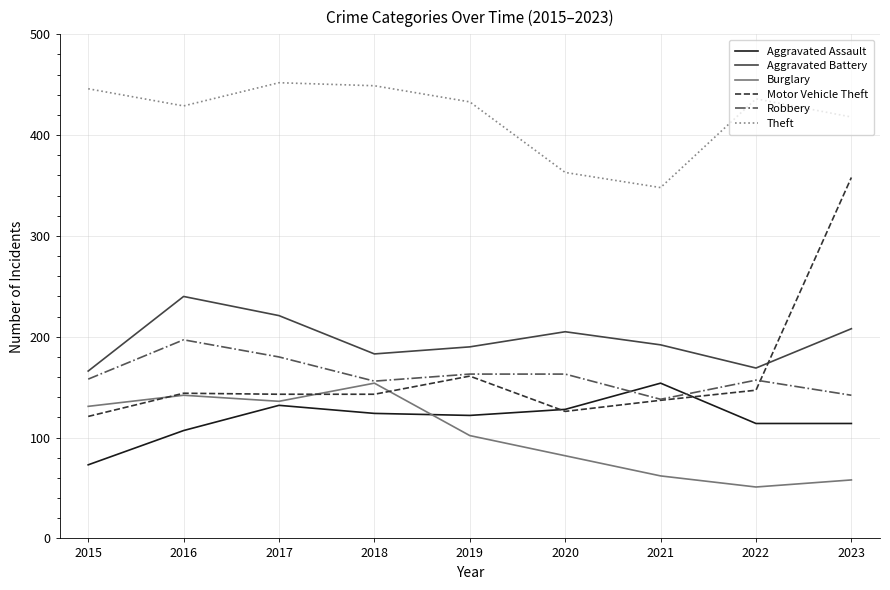

Which series has the largest total across all categories?

Theft